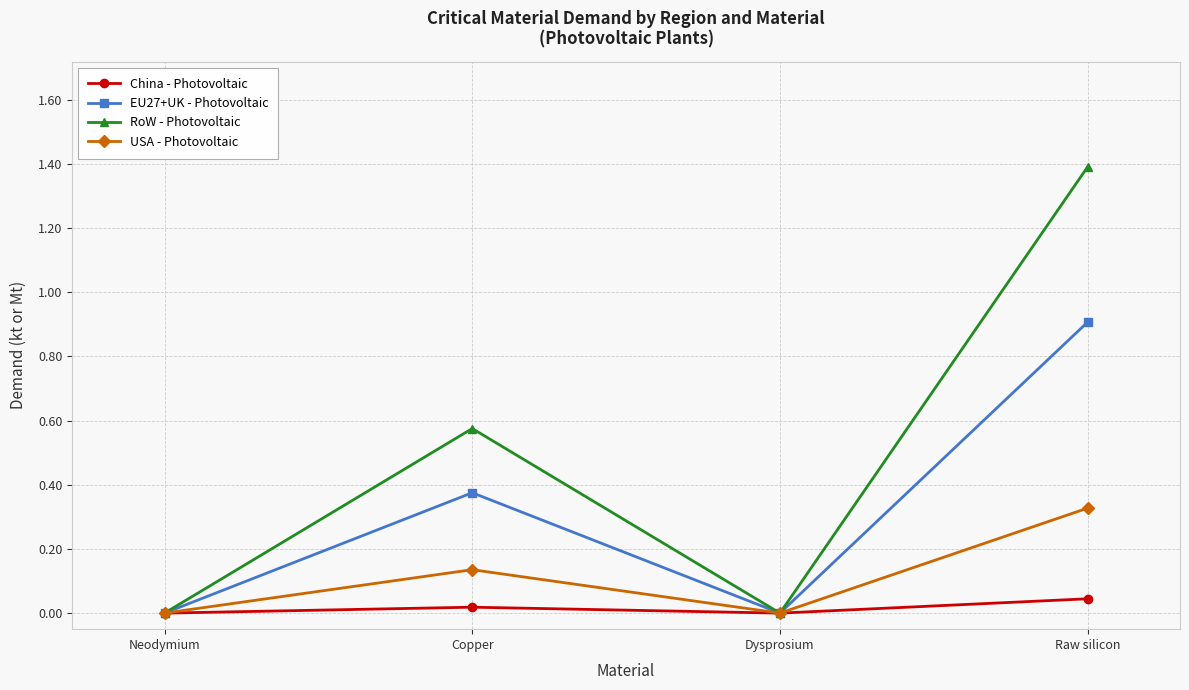

List the series in order of their overall mean, highest first.

RoW - Photovoltaic, EU27+UK - Photovoltaic, USA - Photovoltaic, China - Photovoltaic